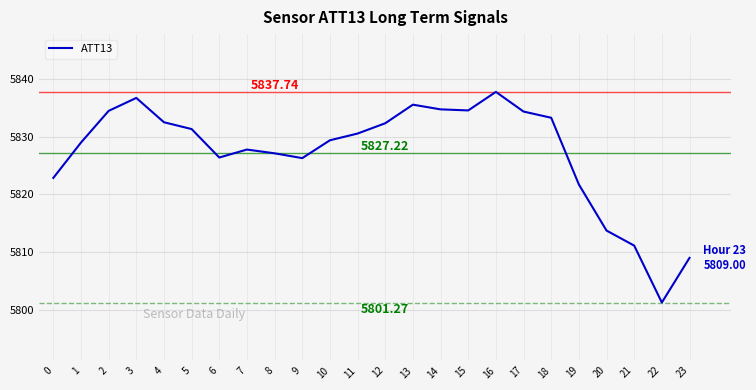

Does the chart display data point markers on the line(s)?

No